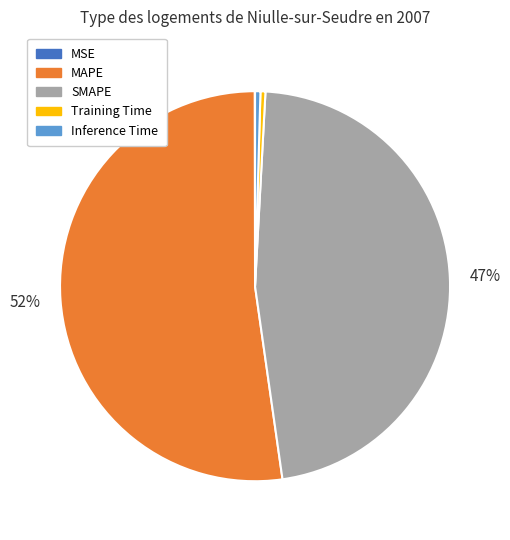

To the nearest percent, what is the average slice percentage?

20%